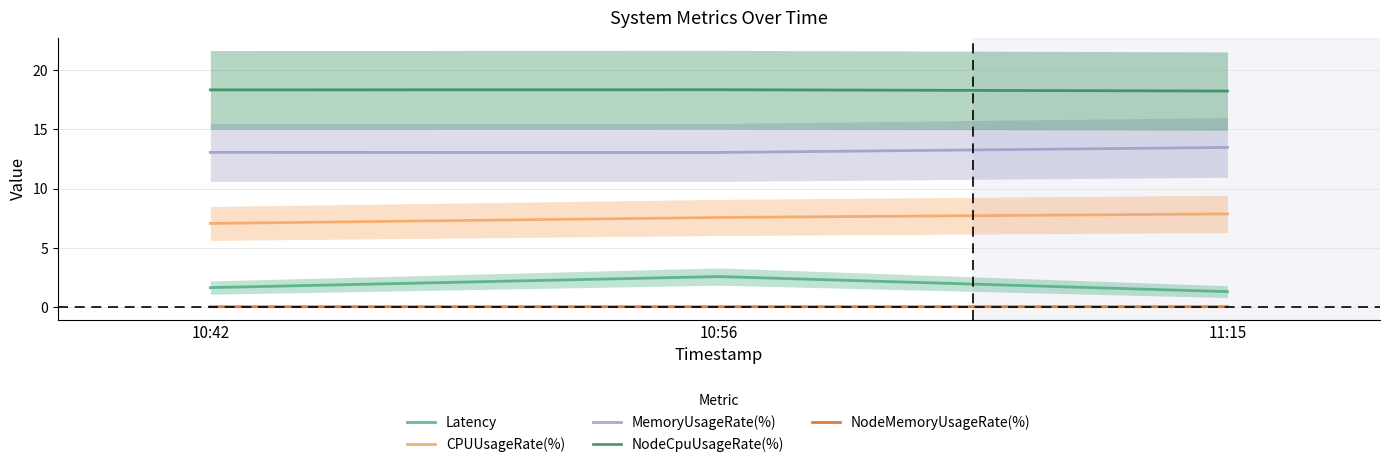

What is the spread (max minus min) of values at 10:56?

18.3